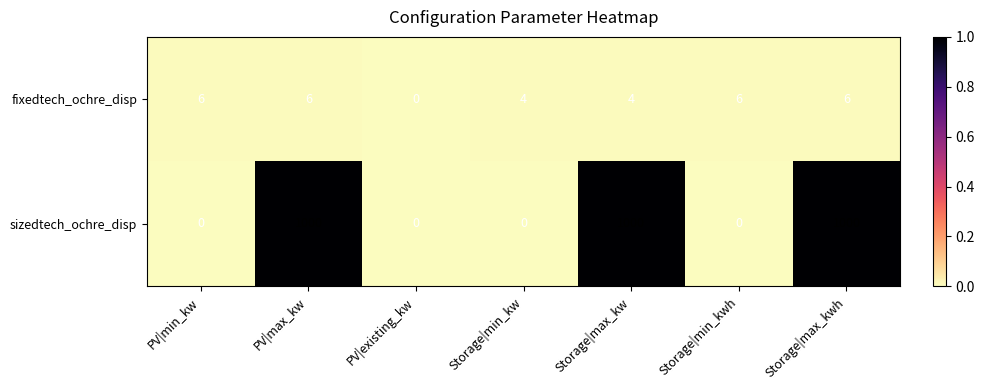

At Storage|max_kw, list the series in order from largest to smallest.

sizedtech_ochre_disp, fixedtech_ochre_disp